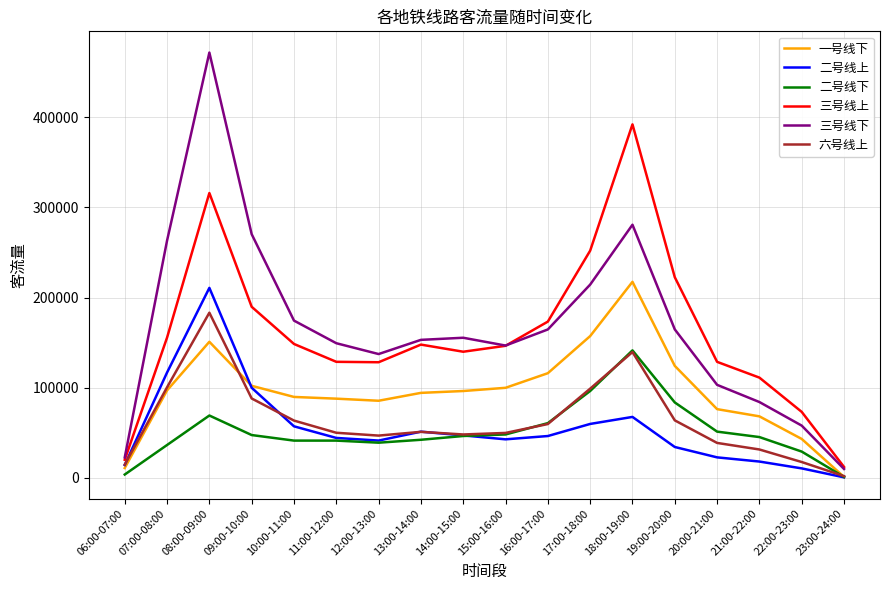

Which category has the highest value in the 三号线下 series?

08:00-09:00